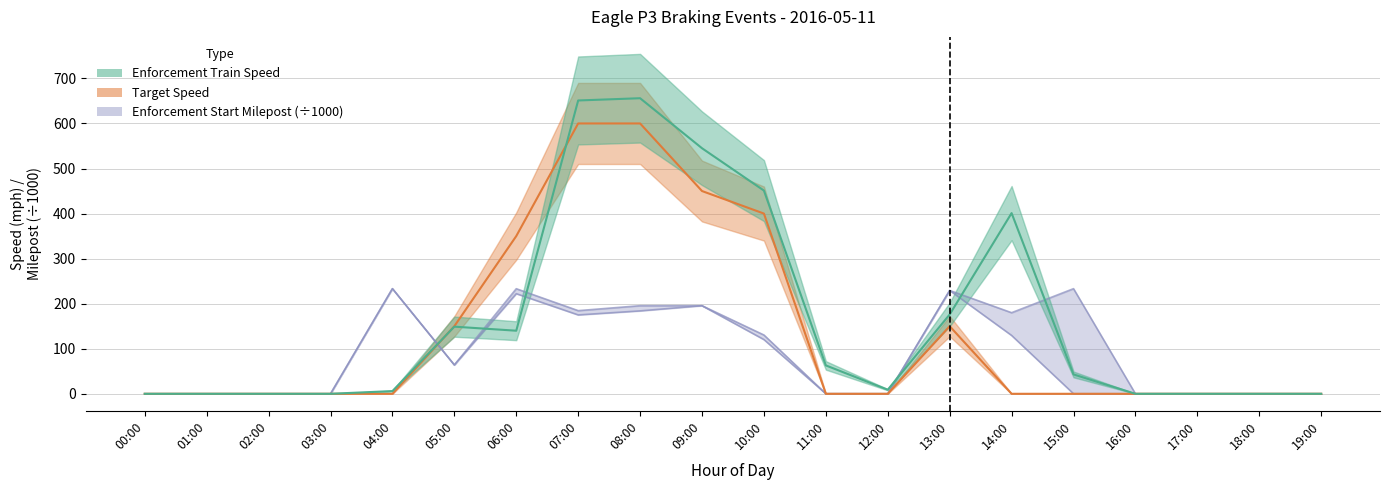

Is the value of Enforcement Start Milepost_lower at 08:00 greater than the value of Enforcement Train Speed at 12:00?

Yes